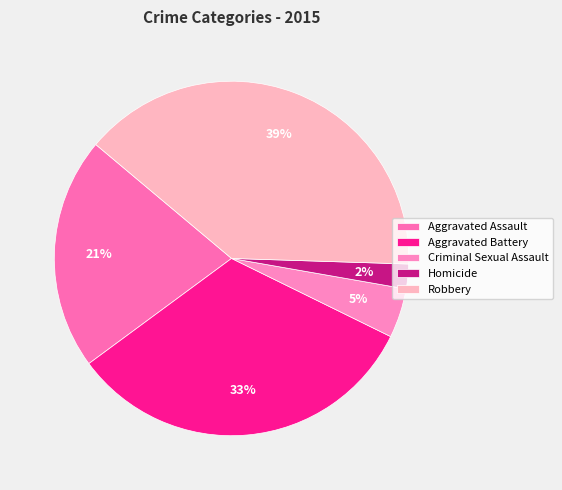

Which category has the smallest portion of the pie?

Homicide